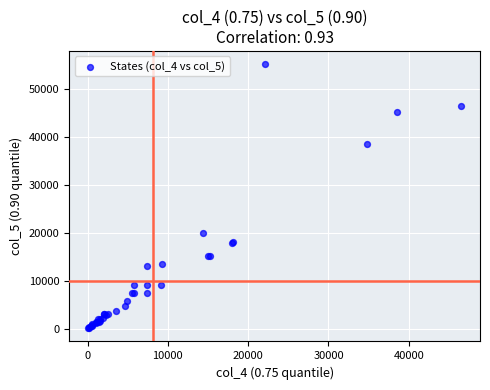

What Y value in the scatter plot is closest to 27632?

19869.0